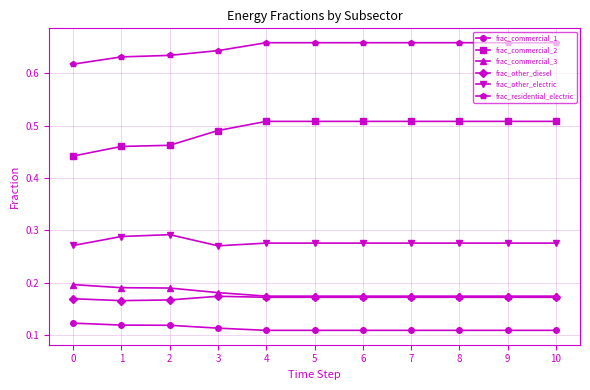

Count the frac_other_electric values in the range 0 to 1.

11